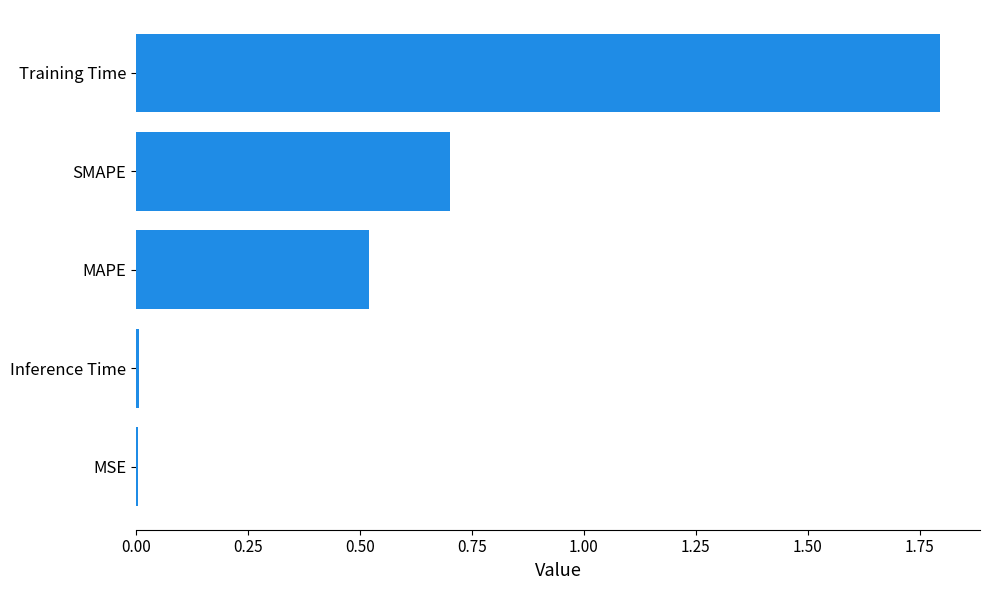

Which has a higher value, SMAPE or MSE?

SMAPE